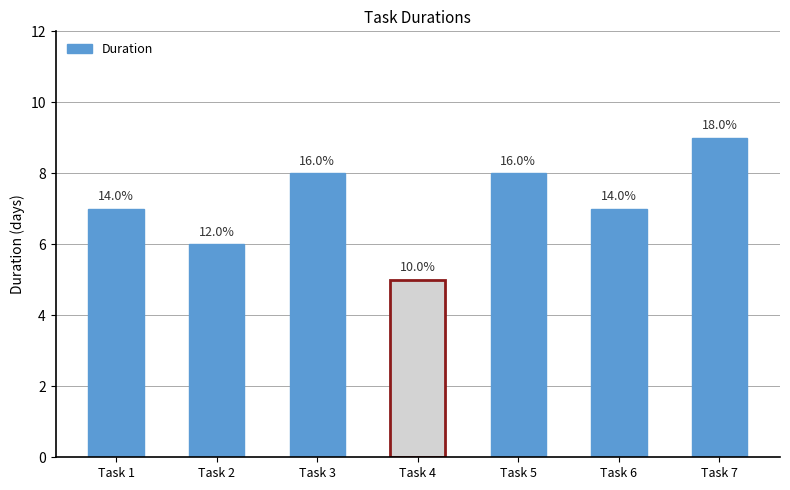

How many bars are there in total?

7